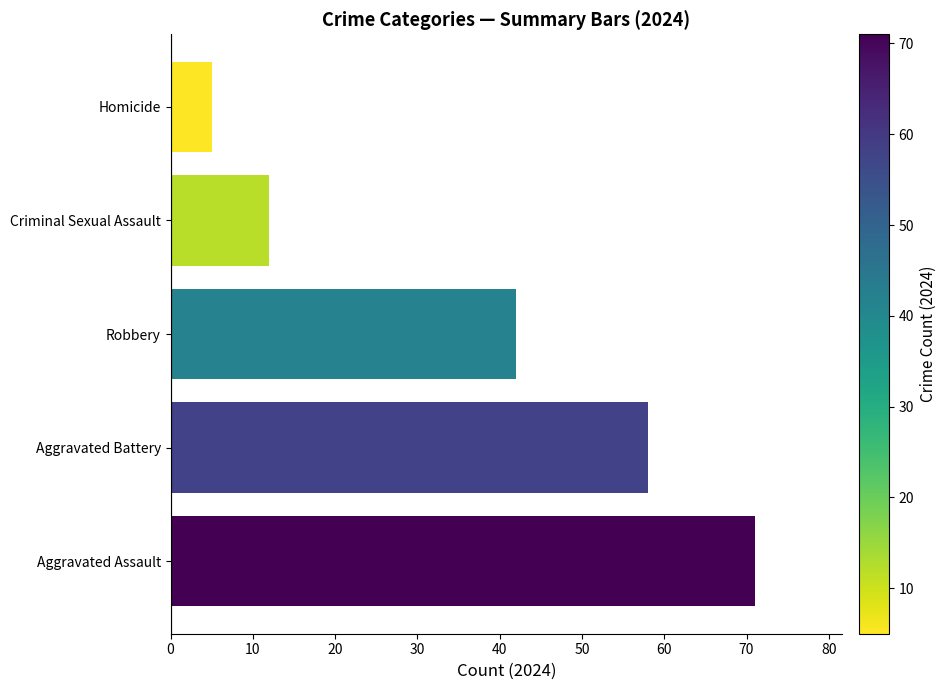

Reading bottom to top, what are all the values shown in this chart?

71	58	42	12	5